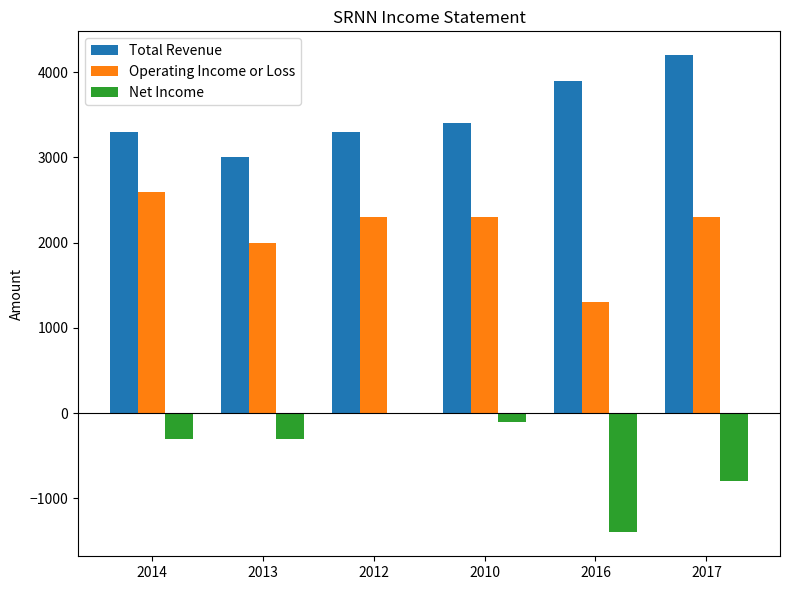

Which series has the largest total across all categories?

Total Revenue